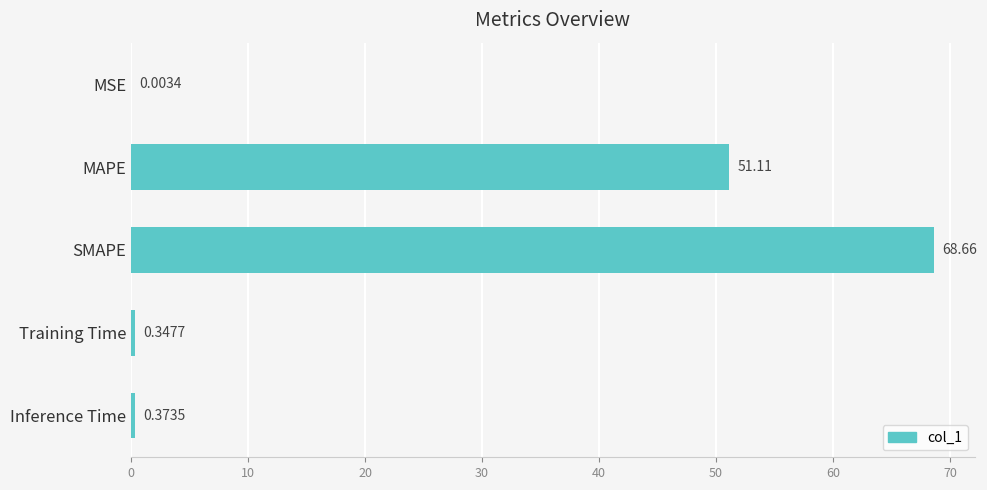

Where is the data nearest to the value 34?

MAPE